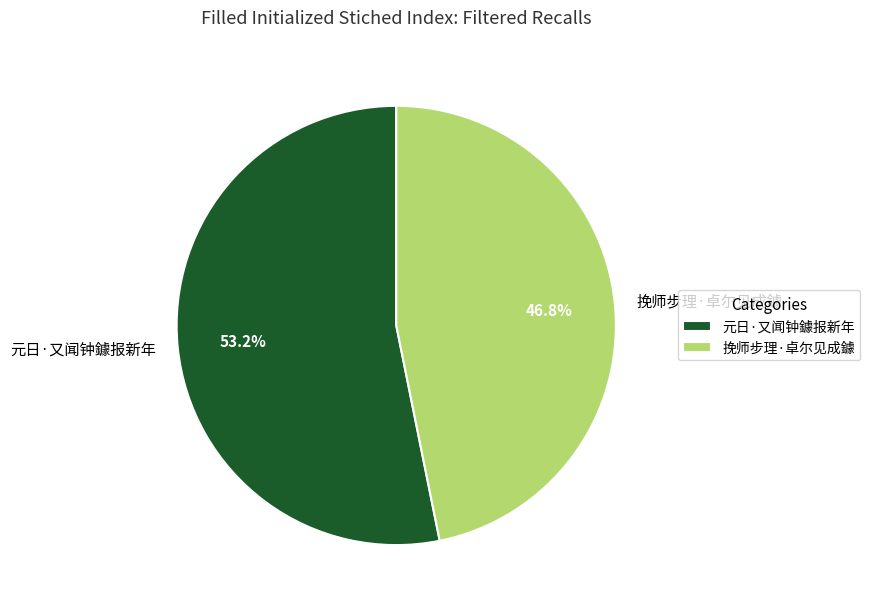

Approximately how many times larger is the value at 元日·又闻钟鐻报新年 compared to 挽师步理·卓尔见成鐻?

1.1